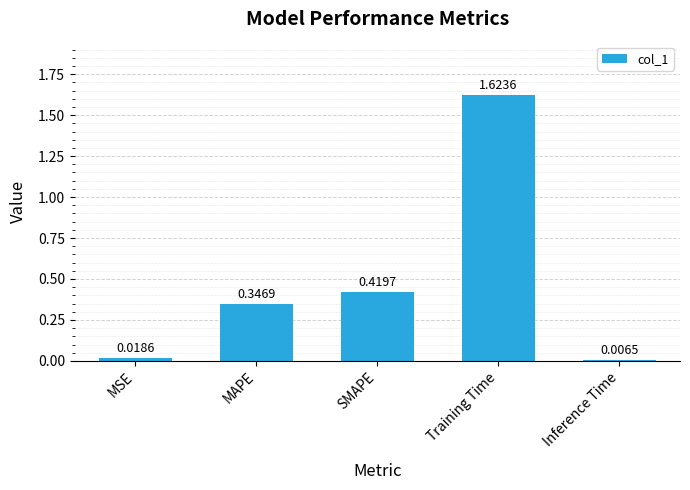

What is the difference between the values at MAPE and SMAPE?

0.1